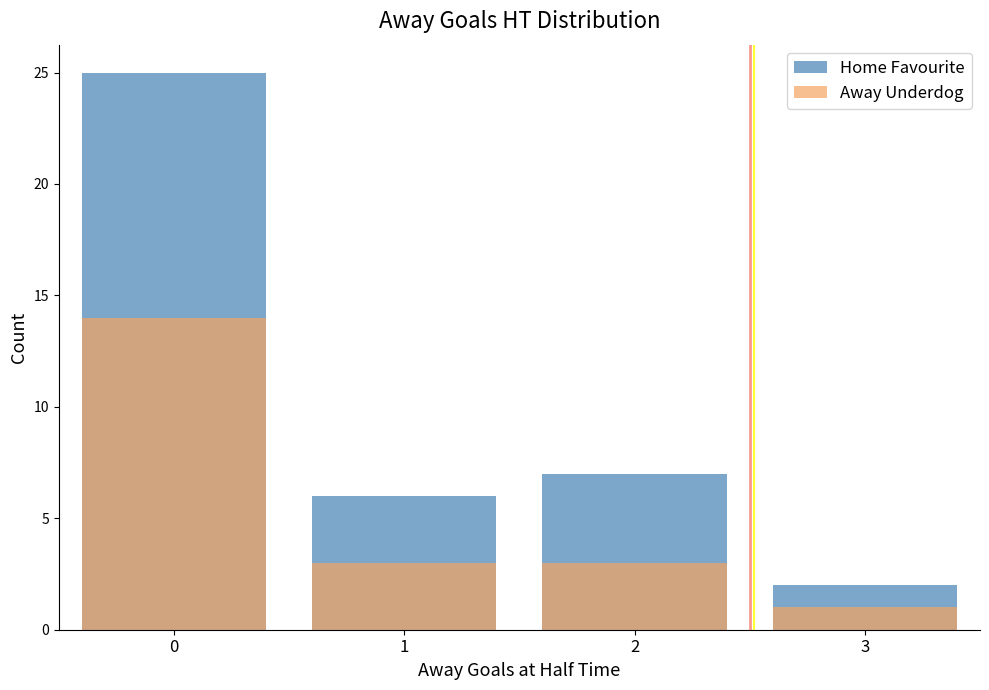

Read the Away Underdog value at 1.

3